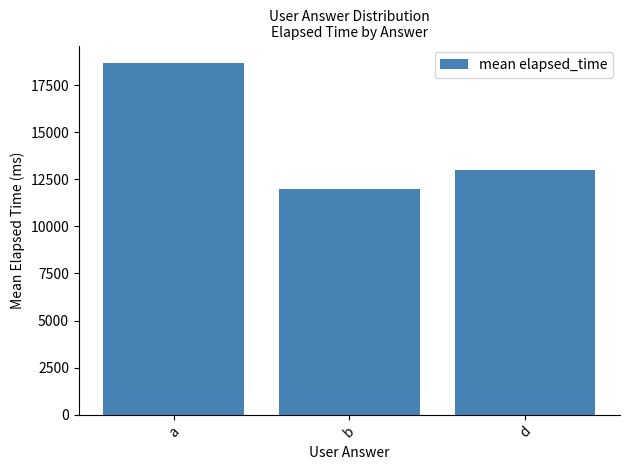

The value at b is 12000.0. True or false?

True